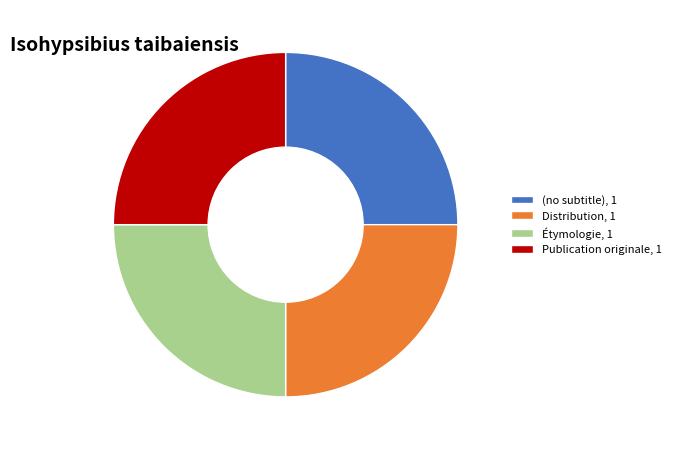

Is it true that (no subtitle), 1 is 25% of the pie?

True